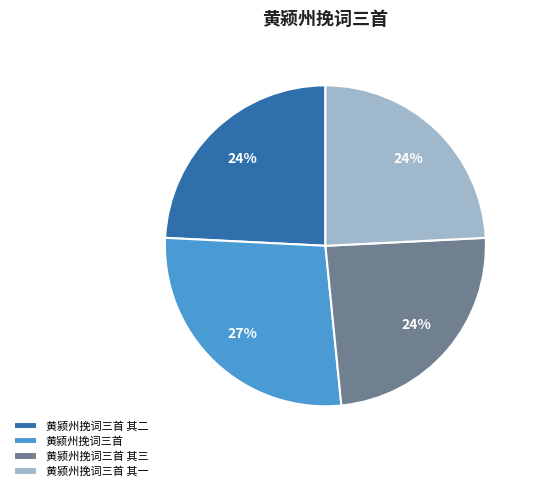

Does 黄颍州挽词三首 其三 represent more than half of the total?

No